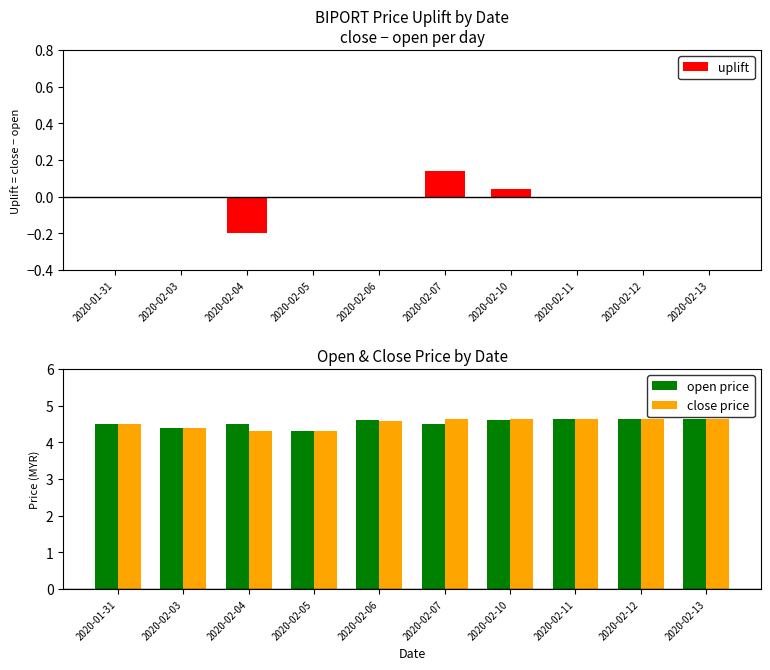

At which category is the sum across all series the highest?

2020-02-07